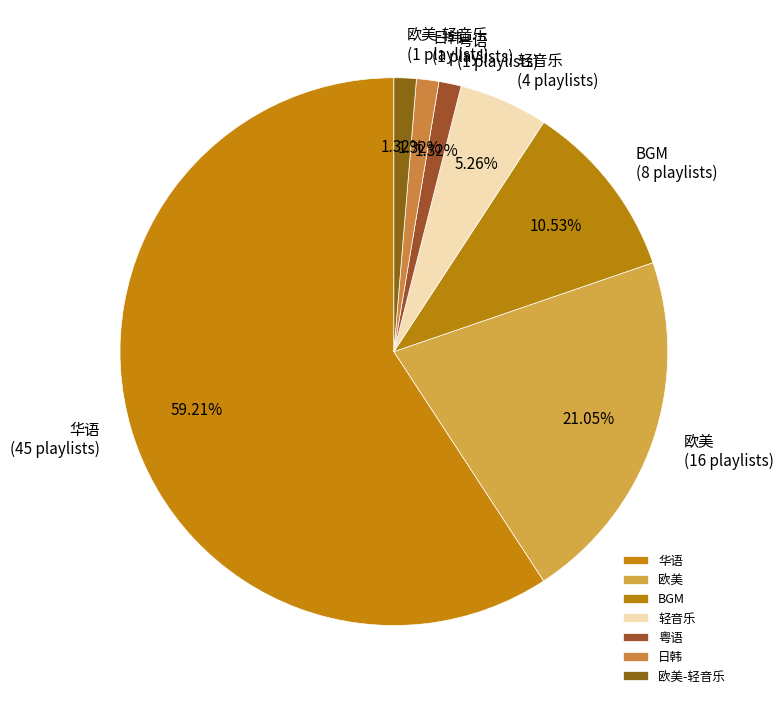

To the nearest percent, what portion does 欧美 represent?

21%